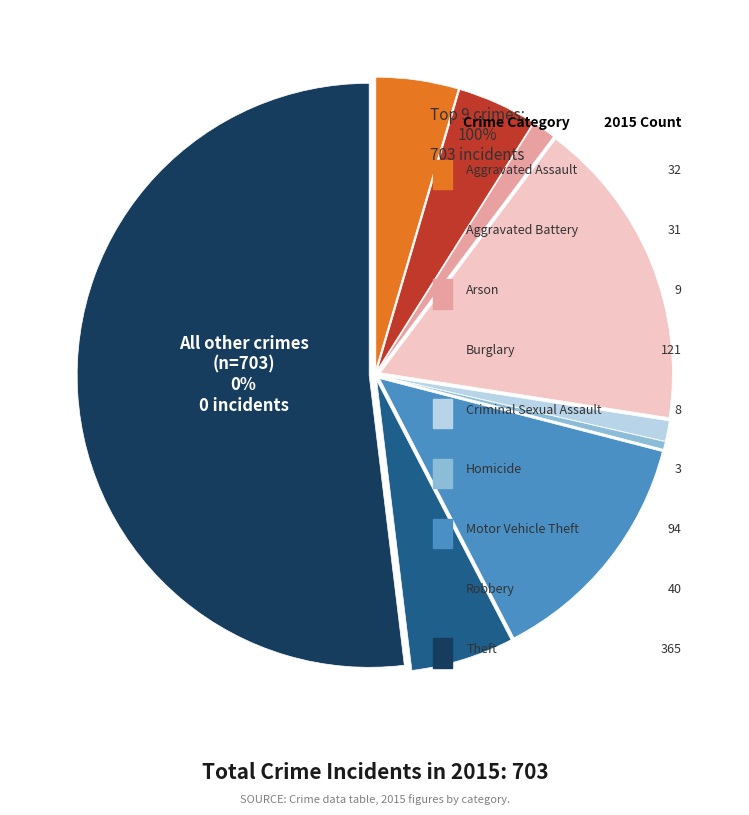

To the nearest percent, what portion does Motor Vehicle Theft represent?

13%